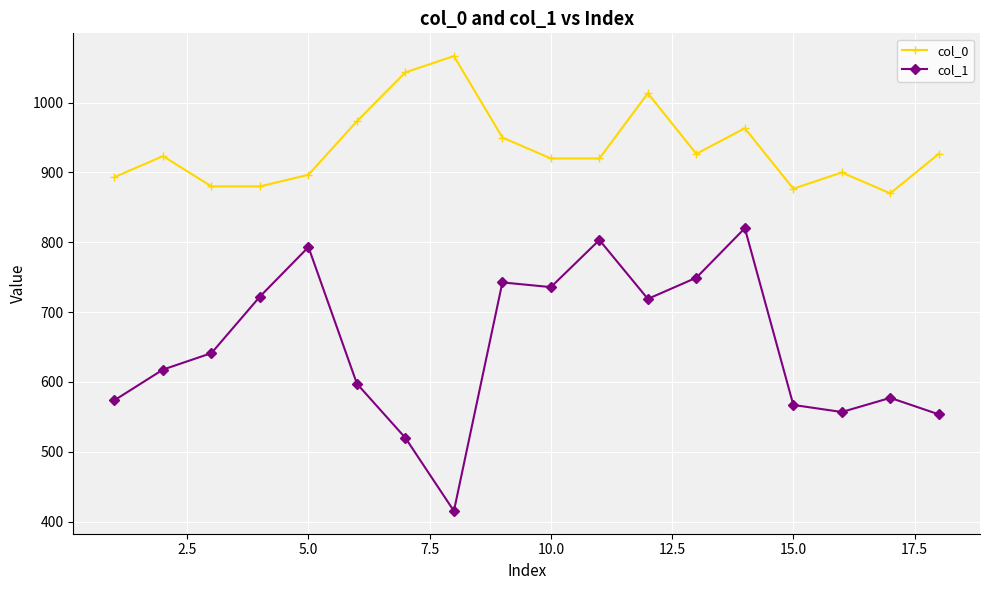

What is the minimum value shown in the chart?

415.1